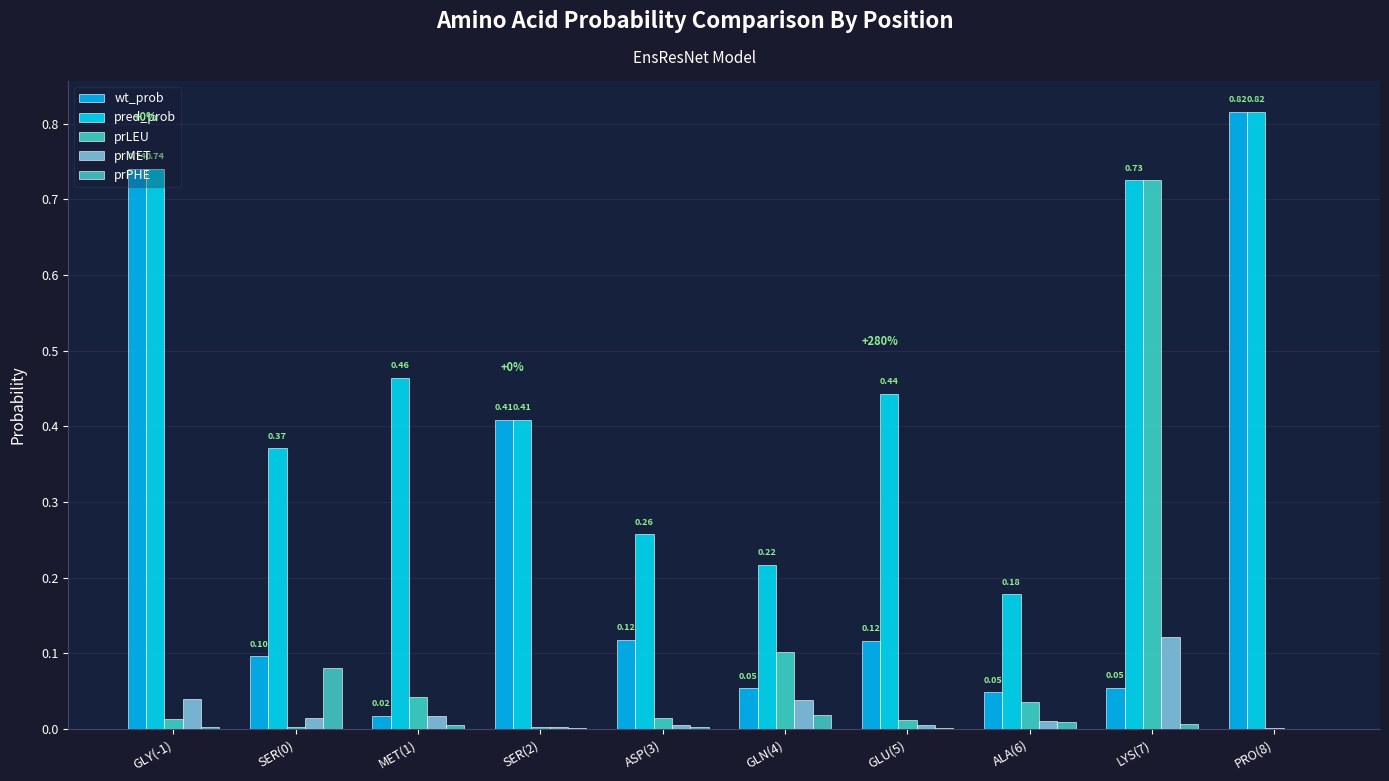

At which category is the sum across all series the highest?

LYS(7)